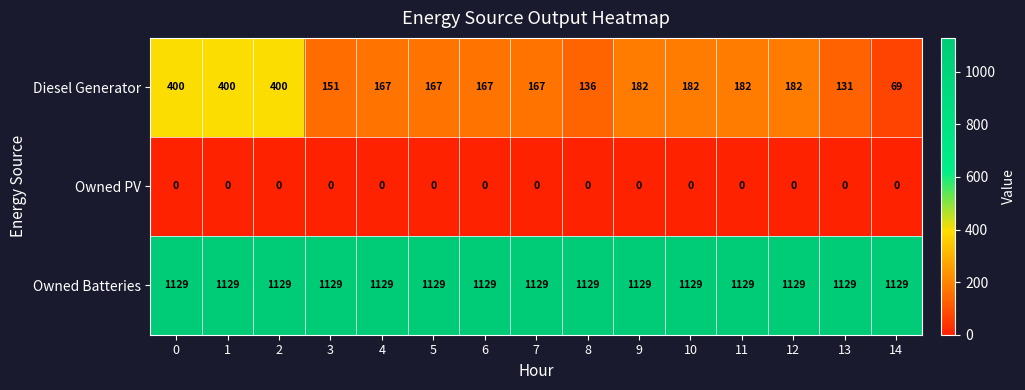

At 7, list the series in order from smallest to largest.

Owned PV, Diesel Generator, Owned Batteries